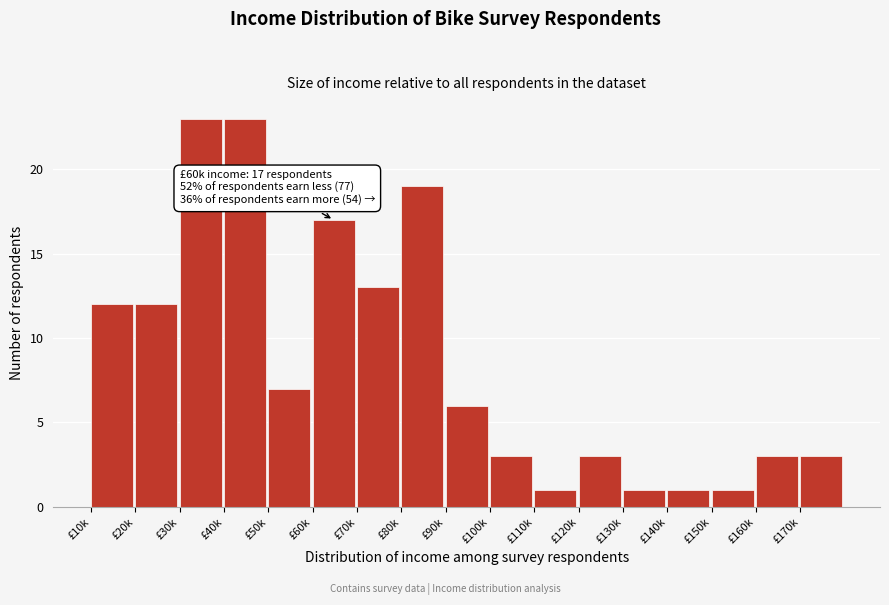

Reading left to right, what are all the values shown in this chart?

£10k=12	£20k=12	£30k=23	£40k=23	£50k=7	£60k=17	£70k=13	£80k=19	£90k=6	£100k=3	£110k=1	£120k=3	£130k=1	£140k=1	£150k=1	£160k=3	£170k=3